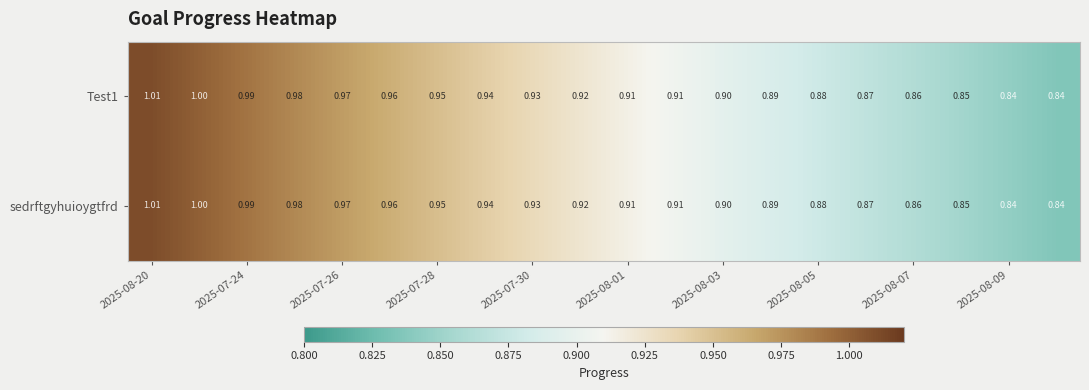

At how many categories does at least one series exceed 0?

20